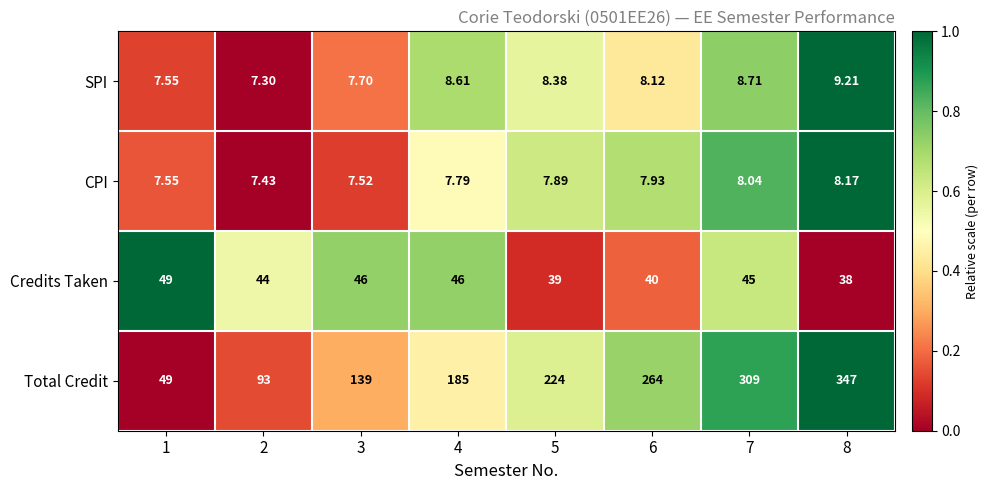

Which series has the largest total across all categories?

Total Credit